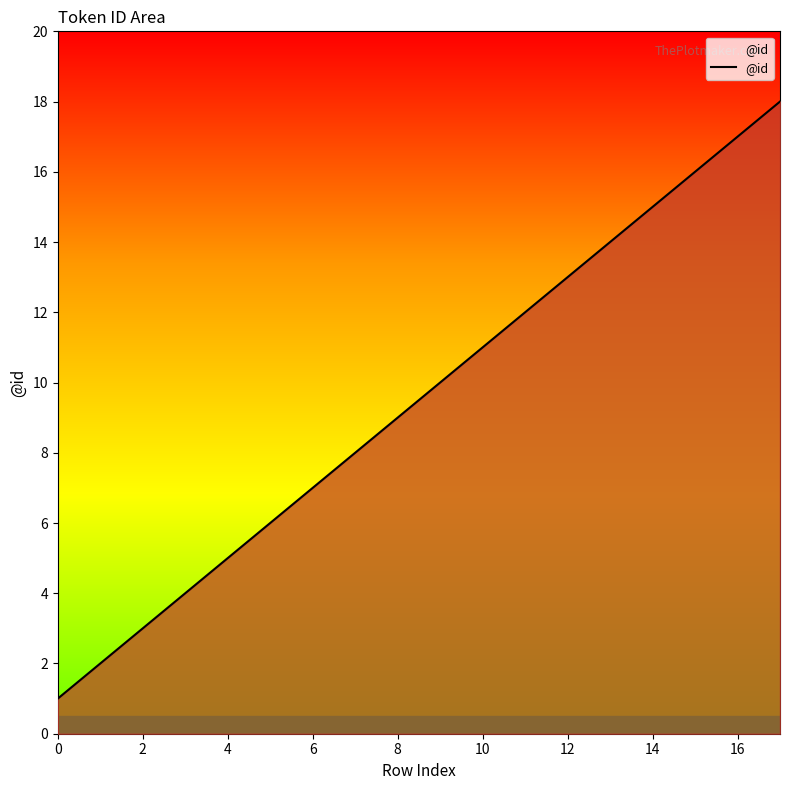

What is the greatest value displayed?

18